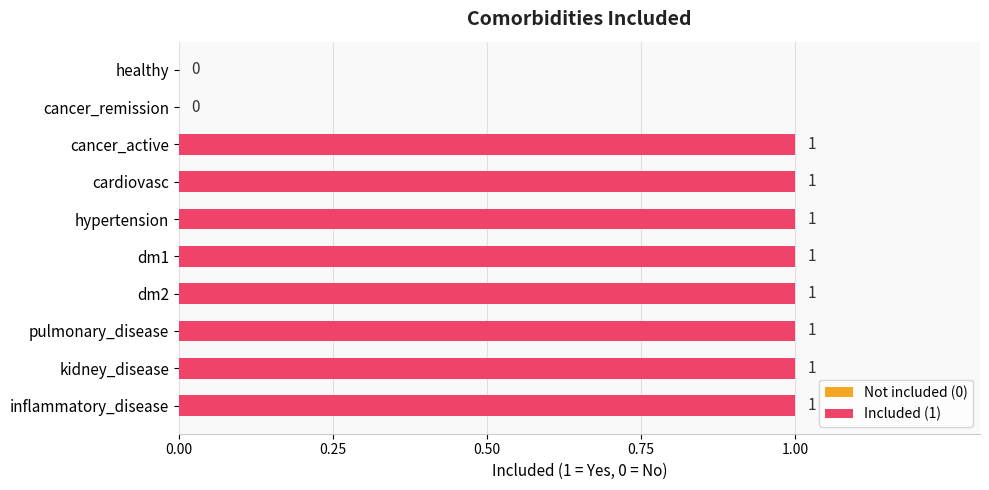

True or false: the data shows 0 at dm2.

False